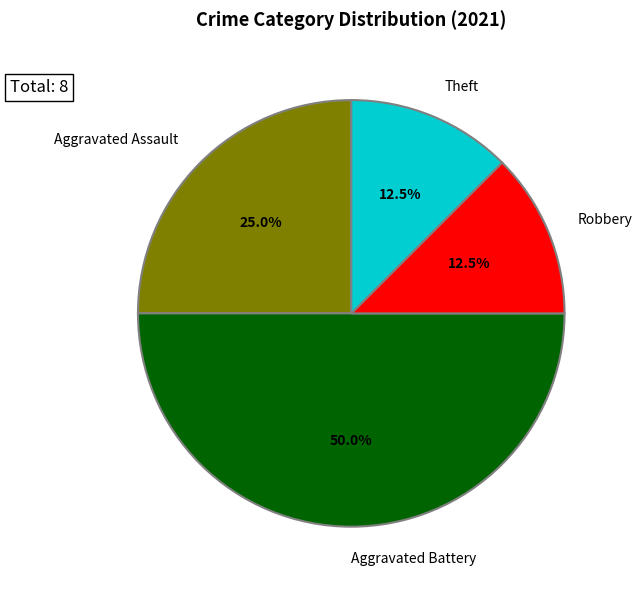

True or false: Theft accounts for 18% of the total.

False